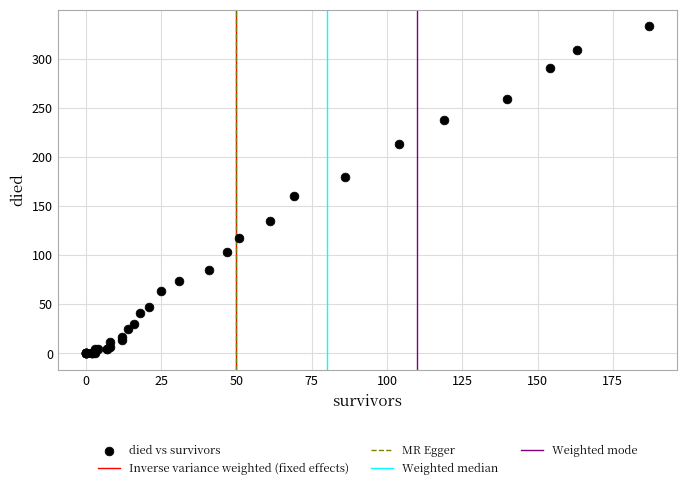

What Y value in the scatter plot is closest to 166?

160